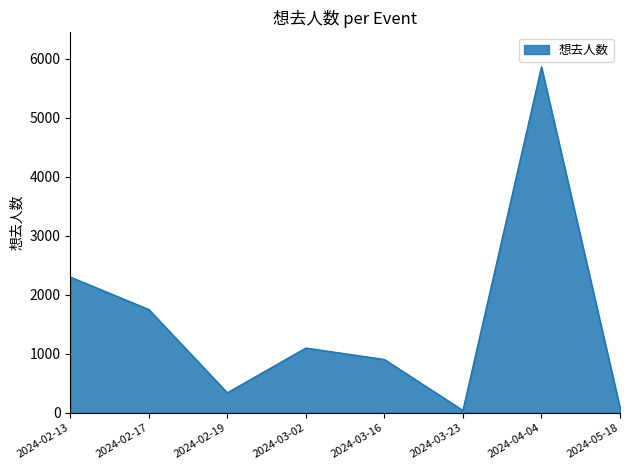

At which category does the data reach its first local valley?

2024-02-19